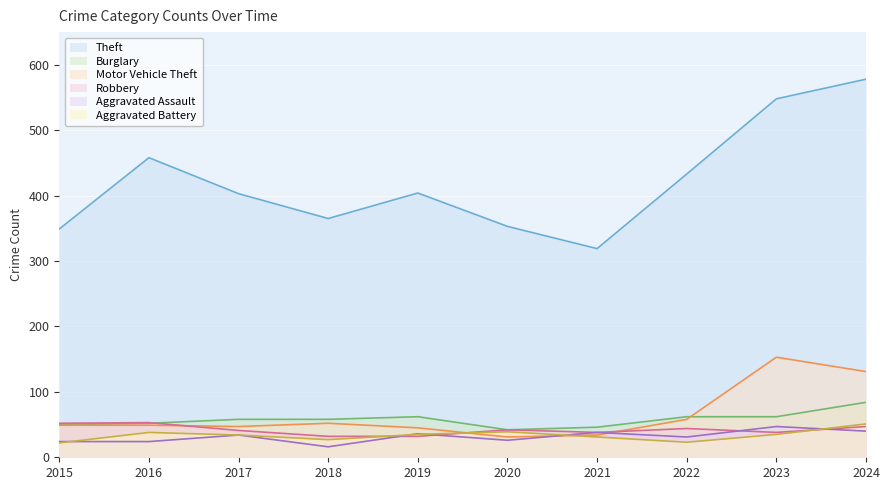

True or false: Burglary and Theft intersect in this chart.

False